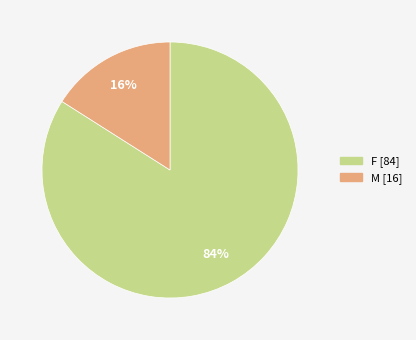

What is the smallest slice in the pie chart?

M